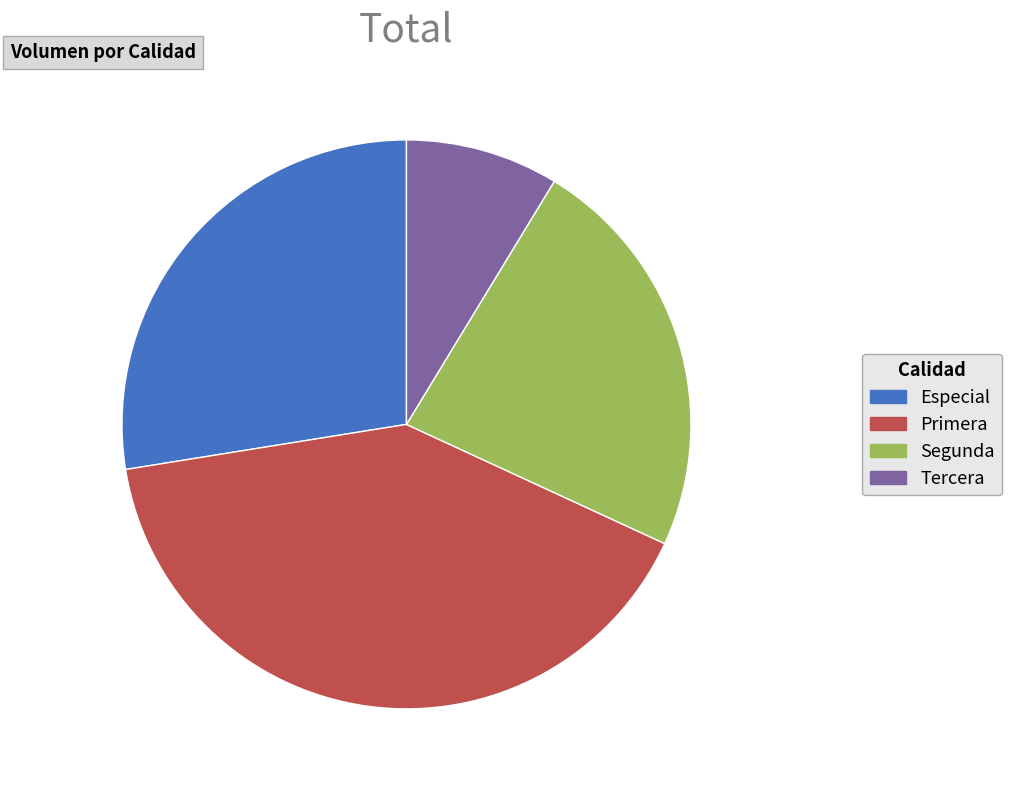

How many segments does this pie chart have?

4